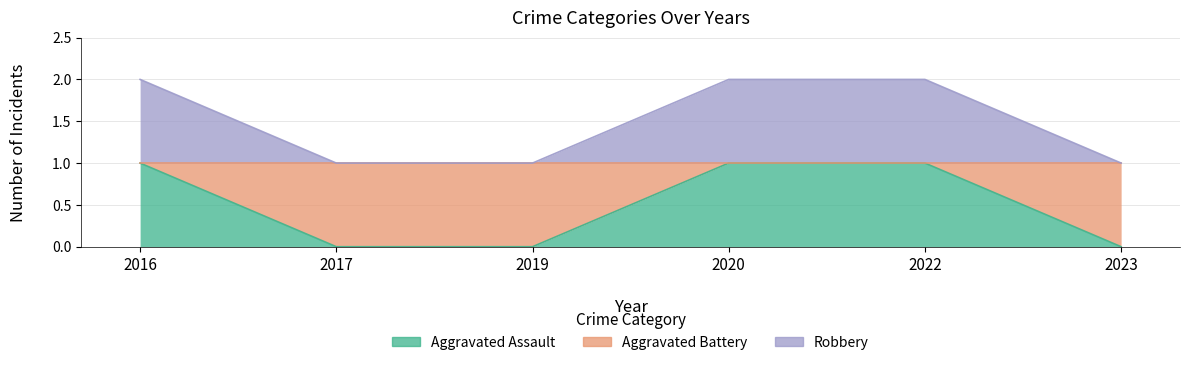

True or false: Aggravated Battery and Aggravated Assault cross at least once.

False